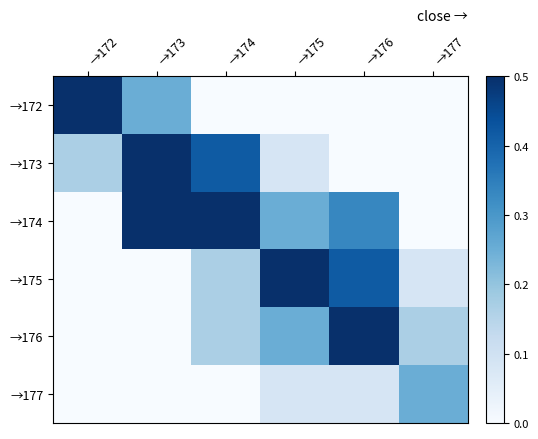

How many data points does each series have?

6